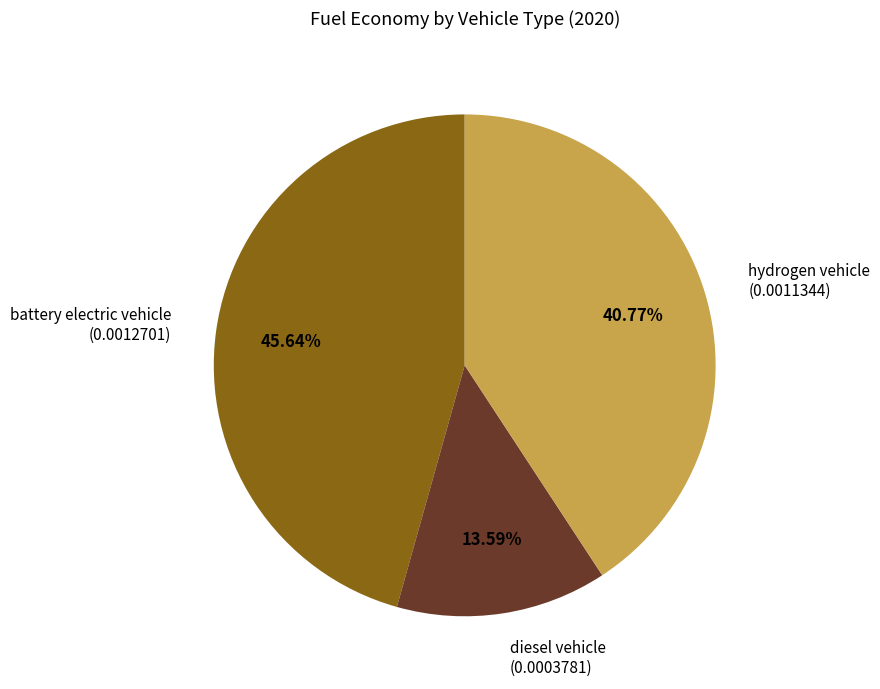

To the nearest percent, what portion does diesel vehicle represent?

14%